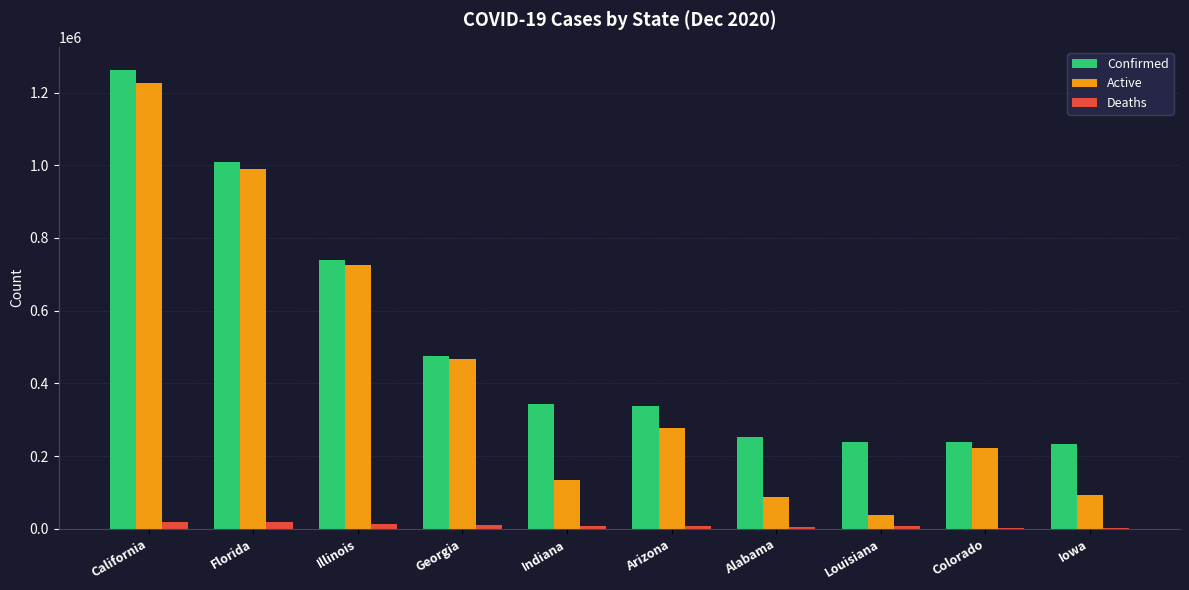

What is the sum of all Confirmed values?

5128868